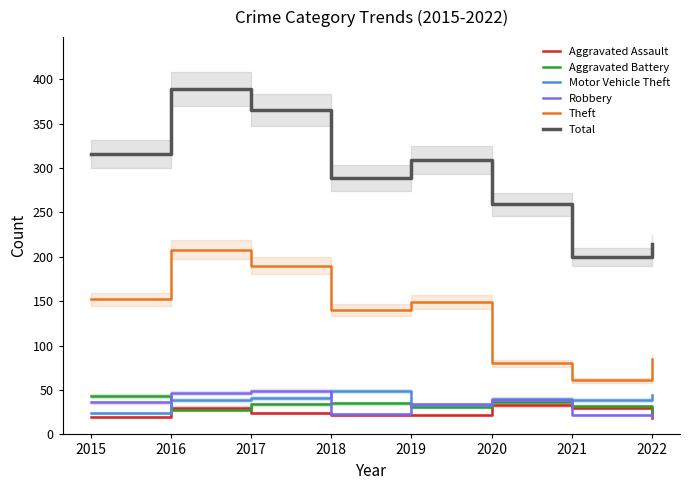

What is the total value across all series at 2016?

741